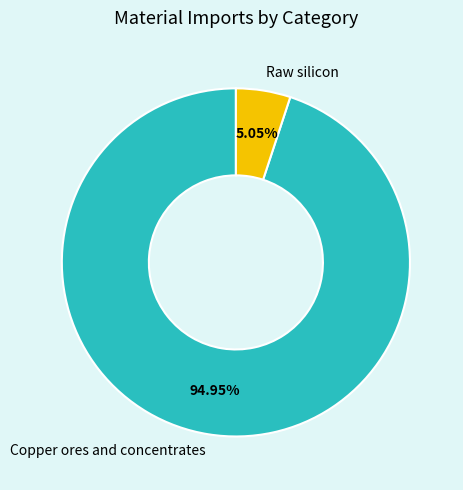

Do Raw silicon and Copper ores and concentrates together represent more than half of the pie?

Yes